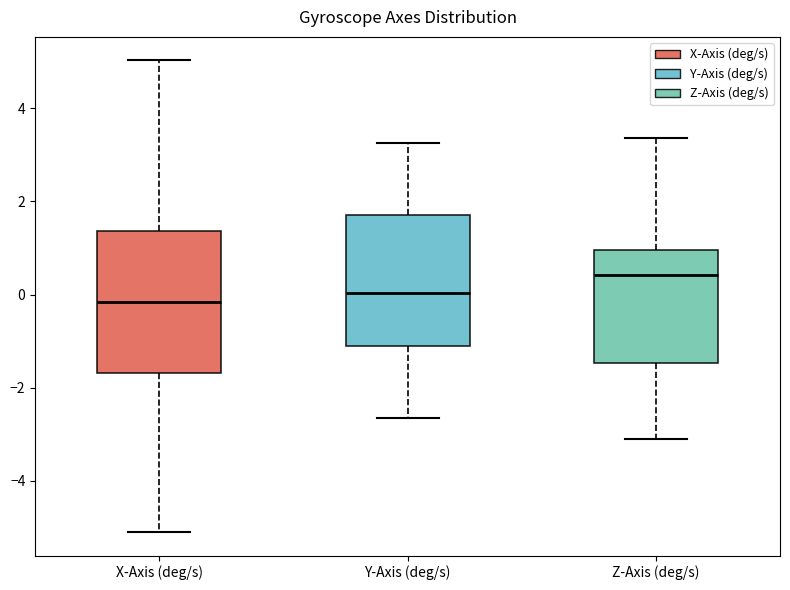

Reading left to right, transcribe this box plot: for each box, give where its median line is, the range the box spans, and where its two whiskers end, as read against the y-axis. The values are not printed on the chart, so give them approximately, as read against the axis.

X-Axis (deg/s): median -0.2, box -1.6 to 1.4, whiskers -5.0 to 5.0
Y-Axis (deg/s): median 0.0, box -1.2 to 1.8, whiskers -2.6 to 3.2
Z-Axis (deg/s): median 0.4, box -1.4 to 1.0, whiskers -3.0 to 3.4